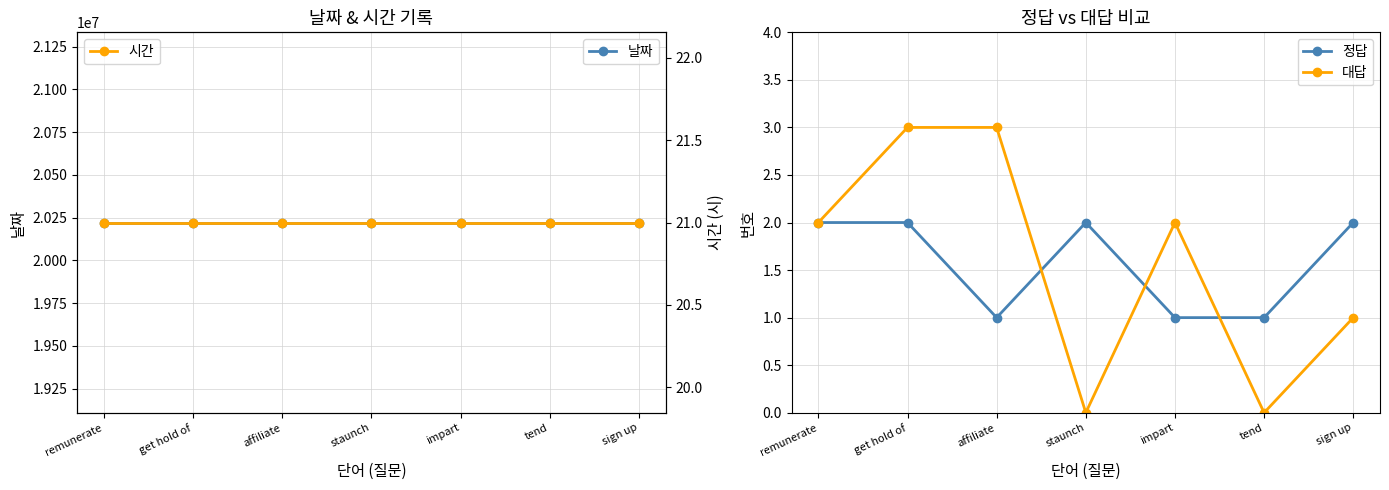

Does the chart have visible grid lines?

Yes